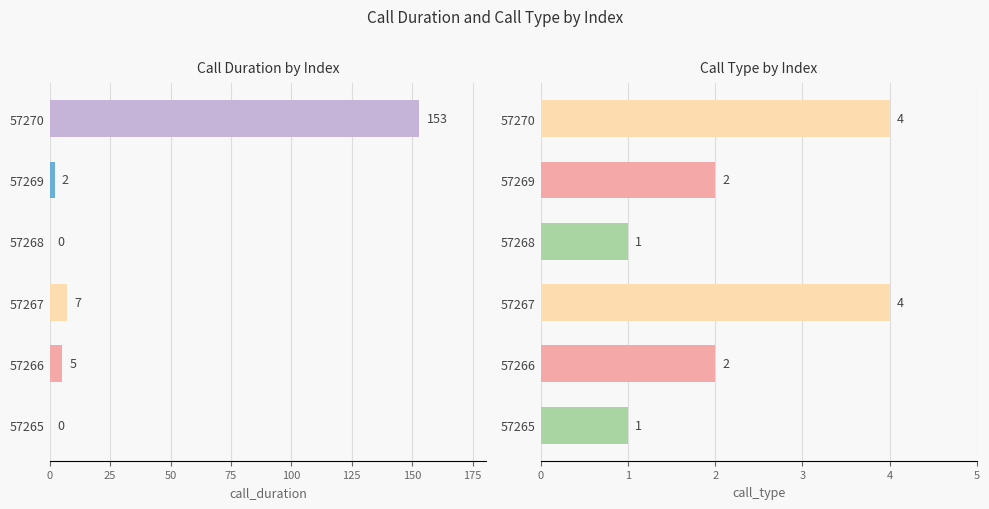

What is the minimum value for call_type?

1